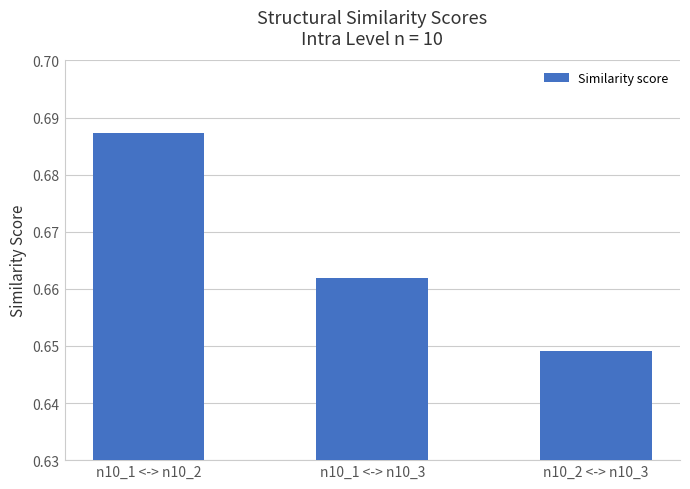

Is it true that the value at n10_1 <-> n10_3 is 0.4?

False